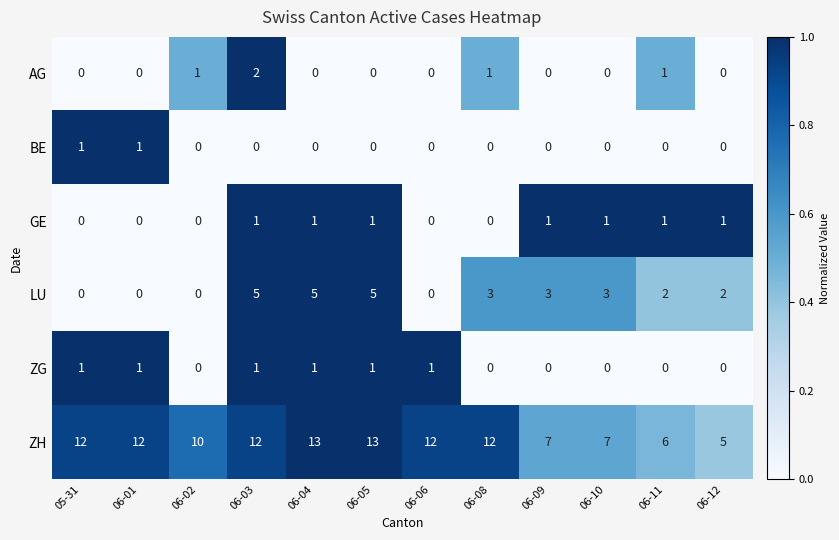

Is it true that LU equals 5 at 06-04?

True